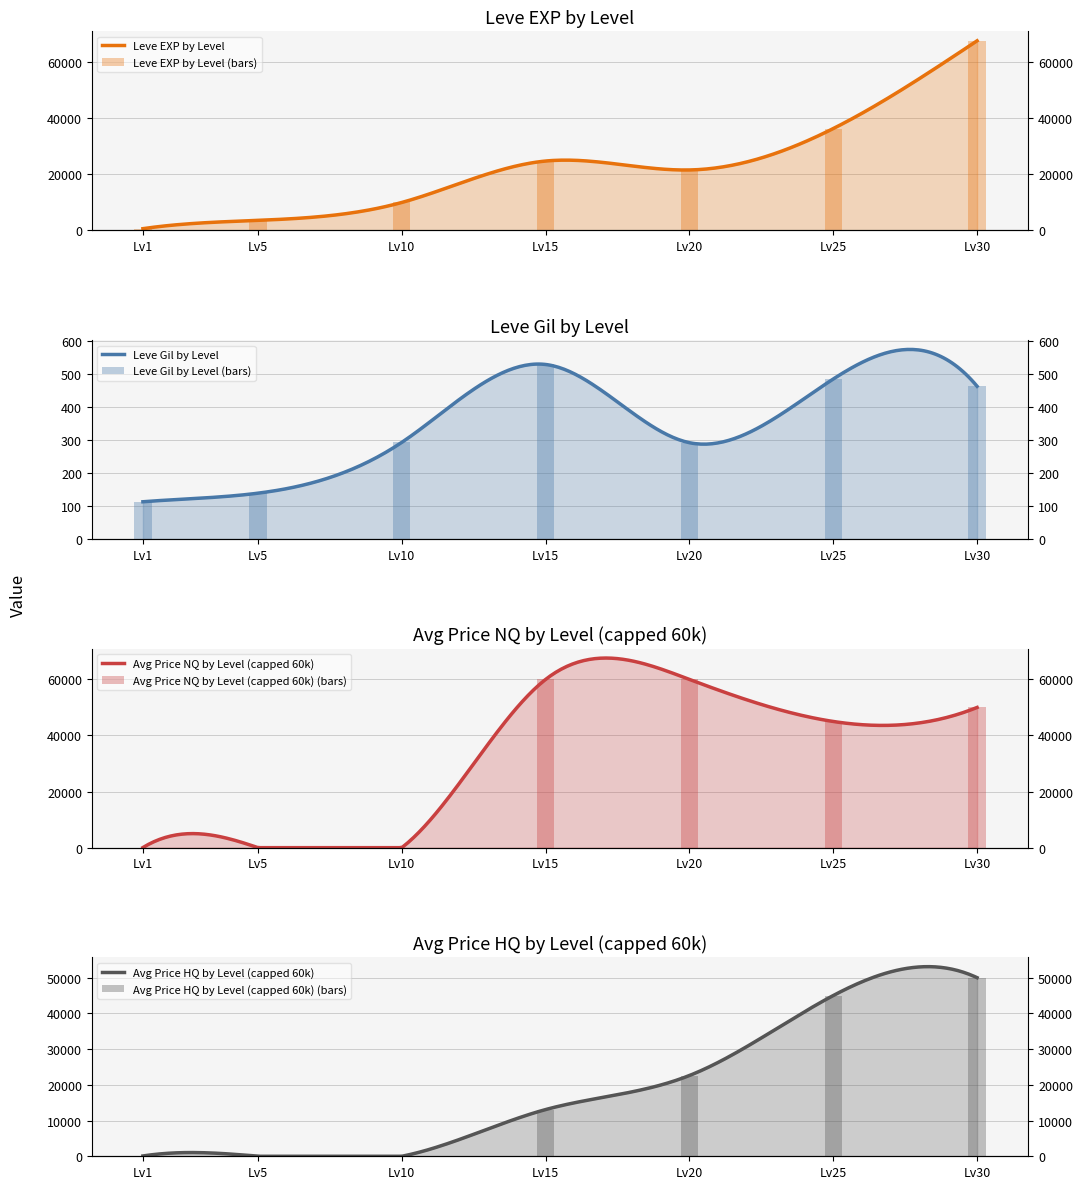

The currentAveragePriceHQ series shows 50000.0 at Lv30. True or false?

True